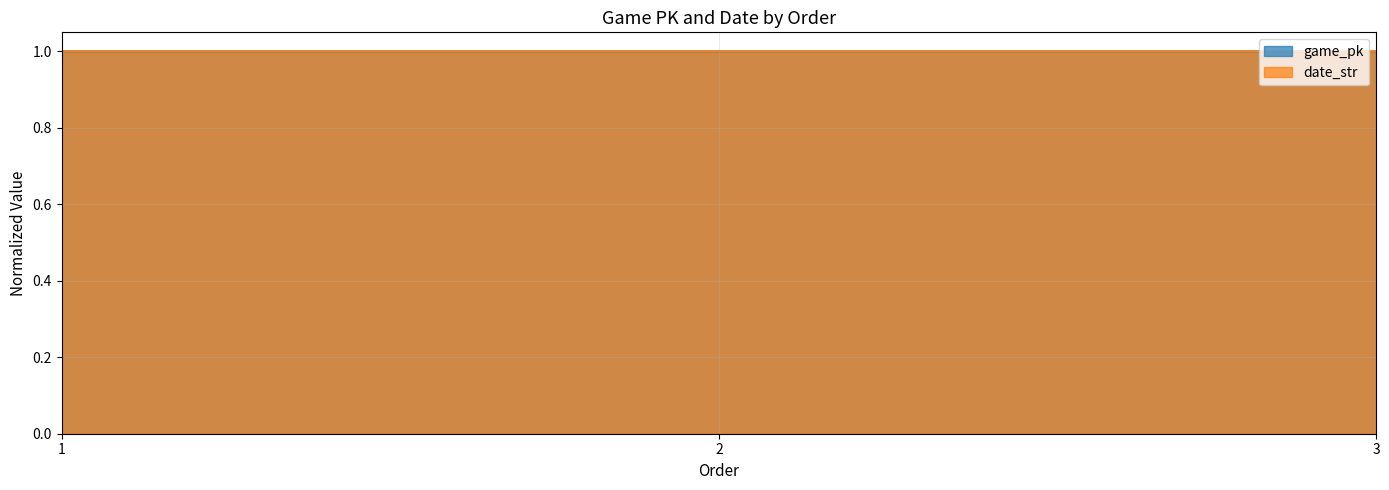

Read the date_str value at 2.

1.0